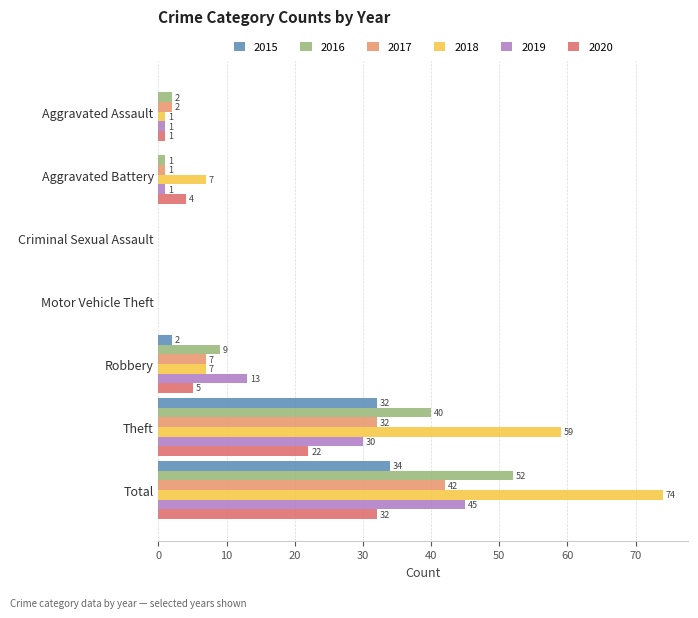

What is the average value of the 2016 series?

15